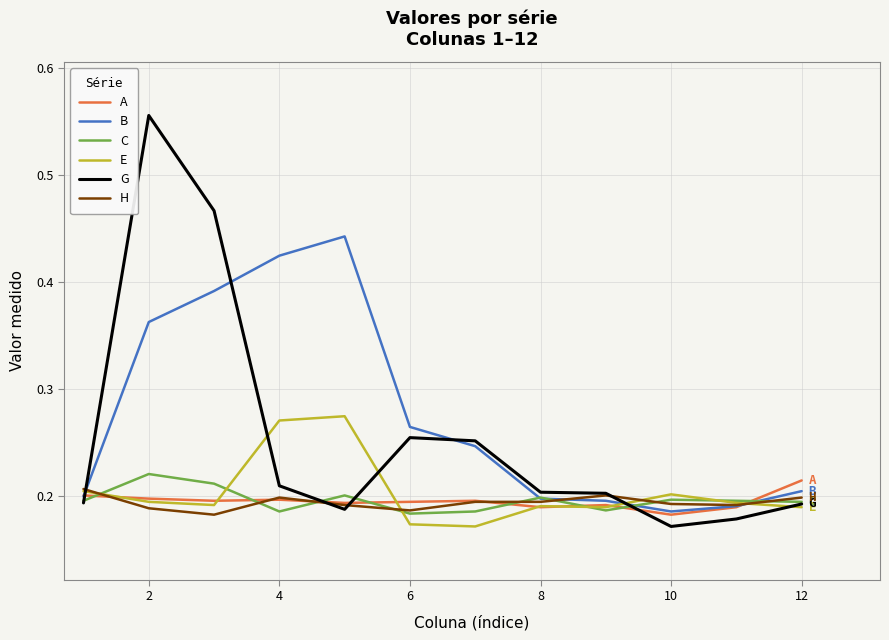

Which series has the largest total across all categories?

B